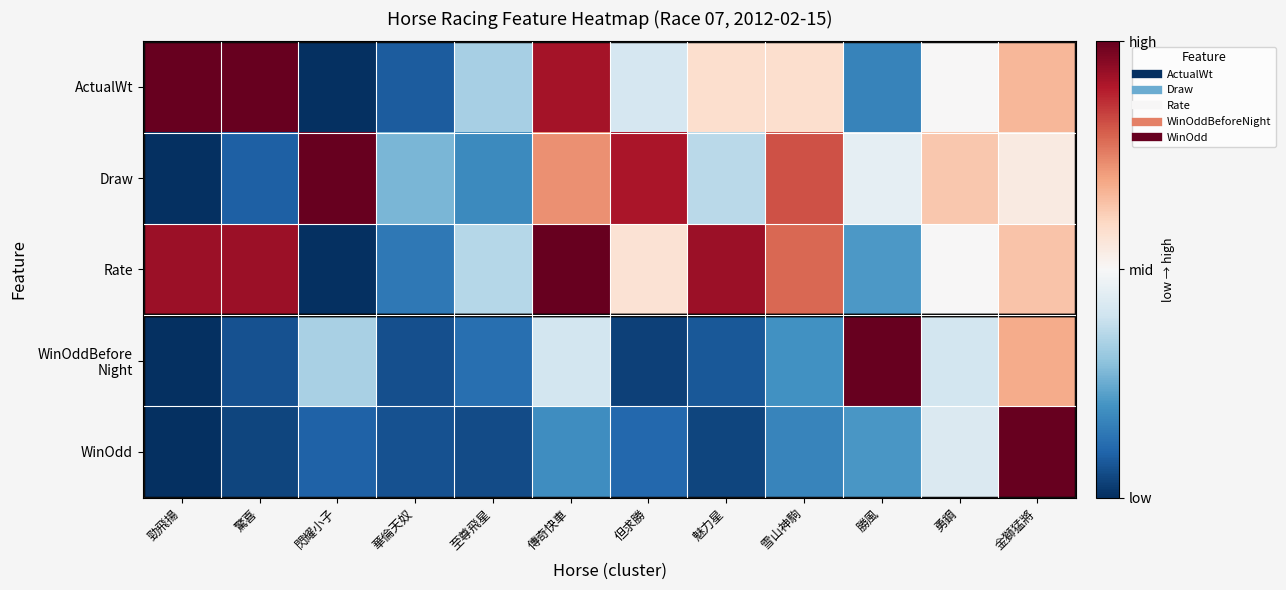

What is the total value across all series at 但求勝?

2.0